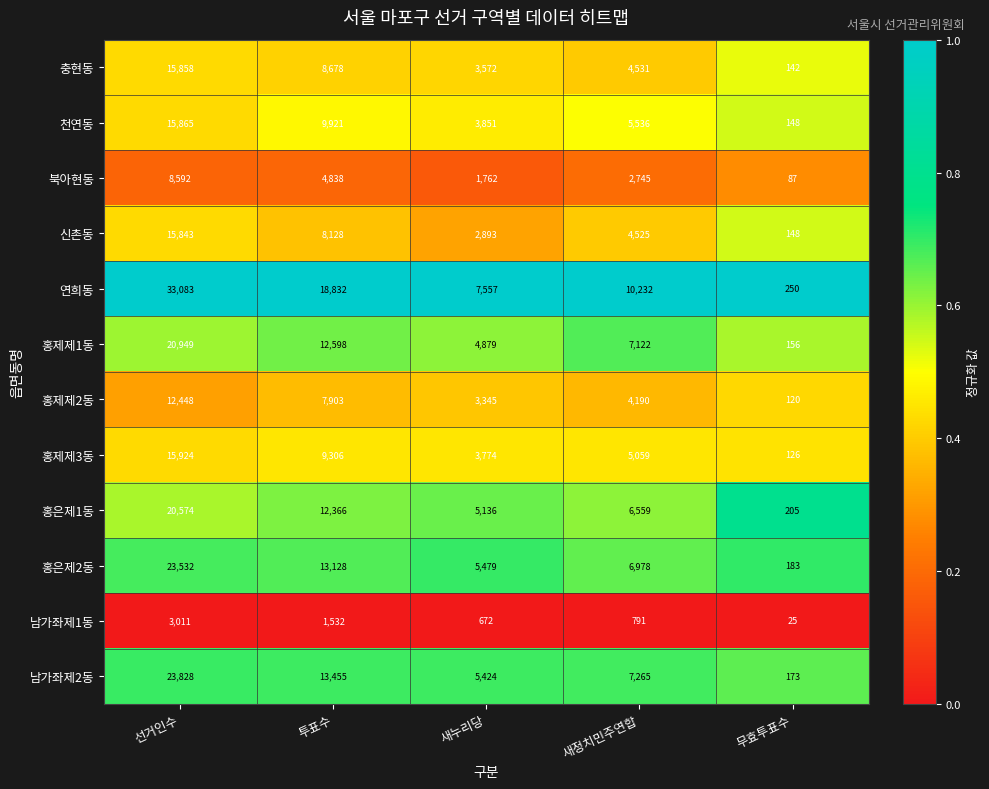

Where does the 남가좌제1동 series first go above 791?

선거인수